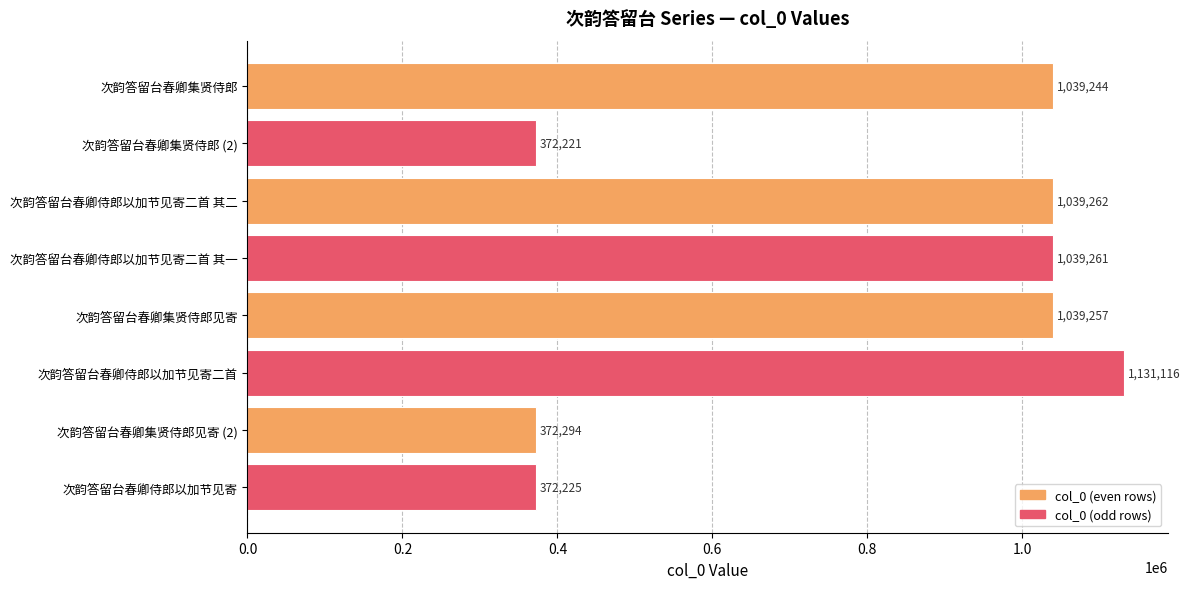

What is the label of the 1st bar from the bottom?

次韵答留台春卿侍郎以加节见寄